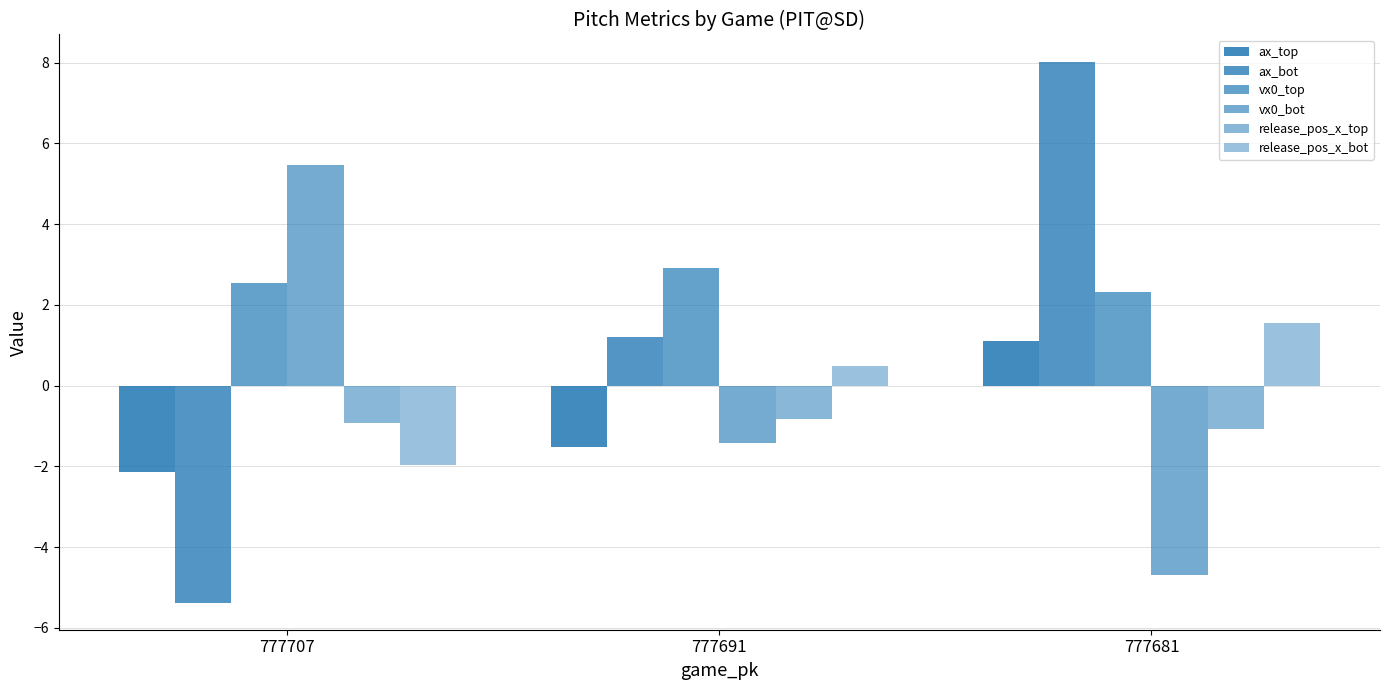

List the labels in order of ax_top value, largest first.

777681, 777691, 777707